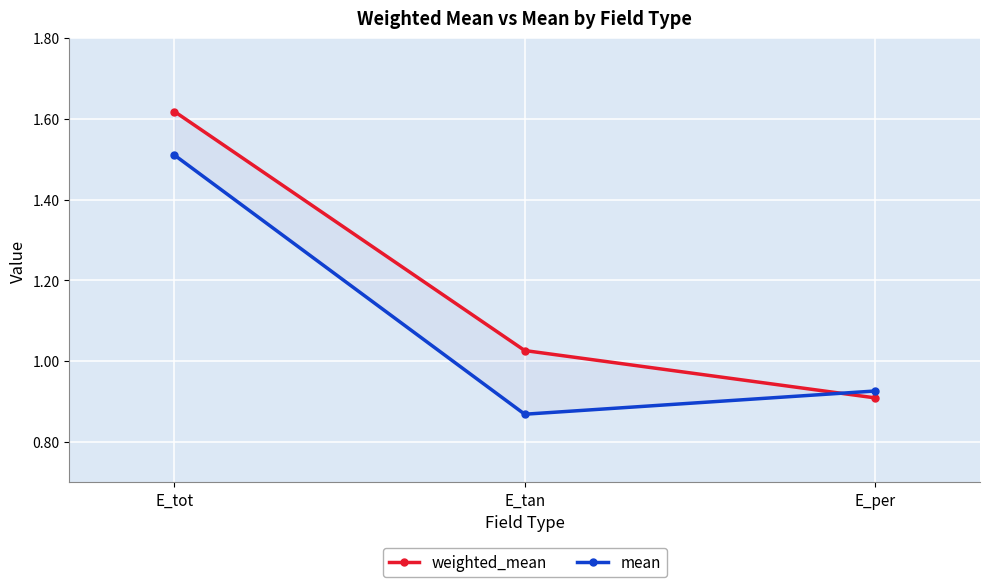

What is the difference between the maximum and minimum values in the weighted_mean series?

0.7